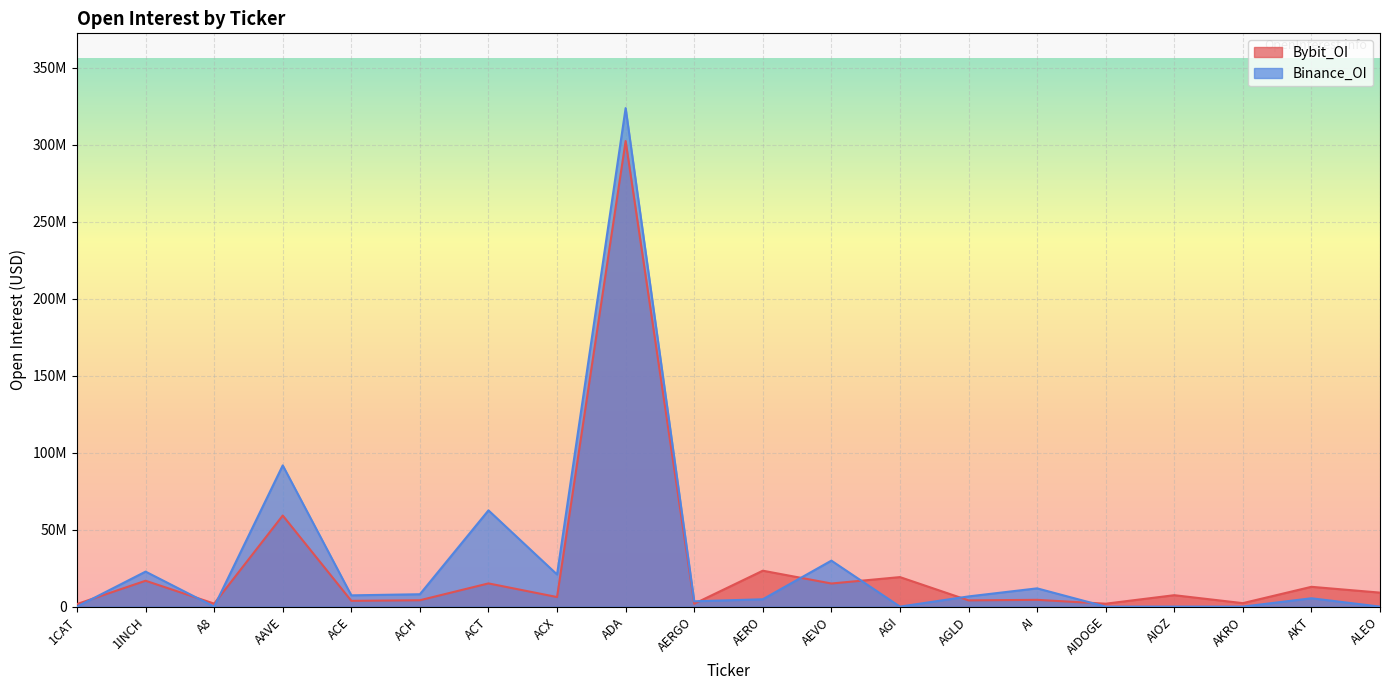

Is it true that Bybit_OI equals 8169351 at ACX?

False